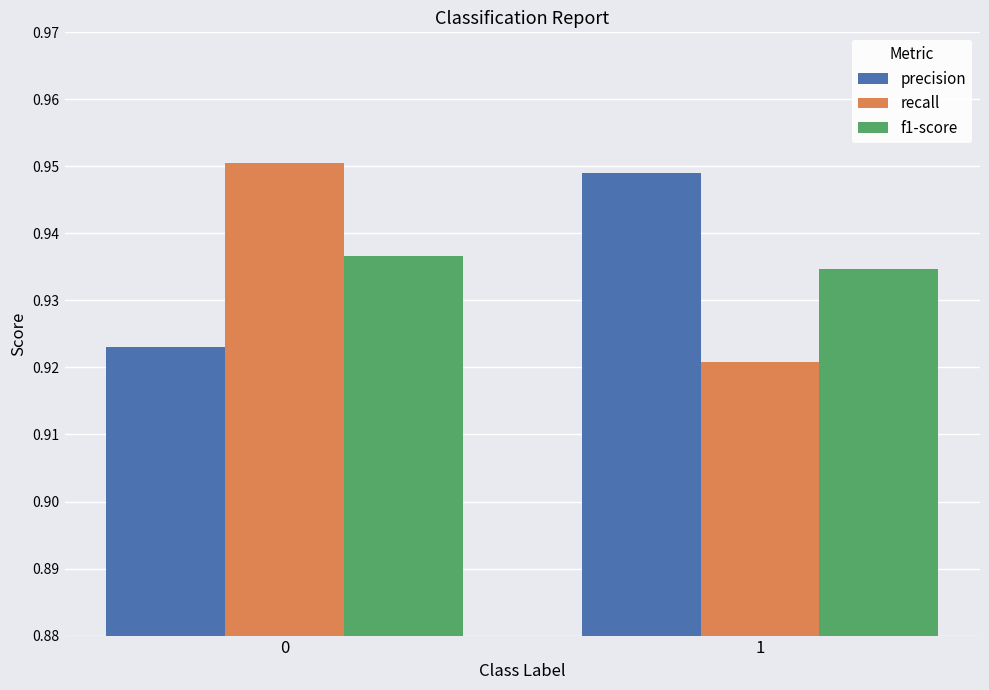

What are all the series names shown in the legend?

precision, recall, f1-score